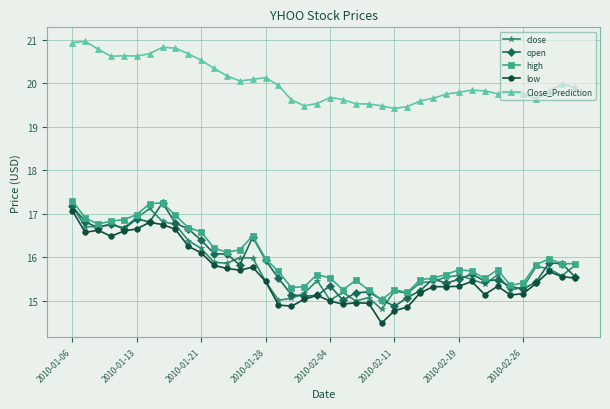

What is the highest value of the close series?

17.2